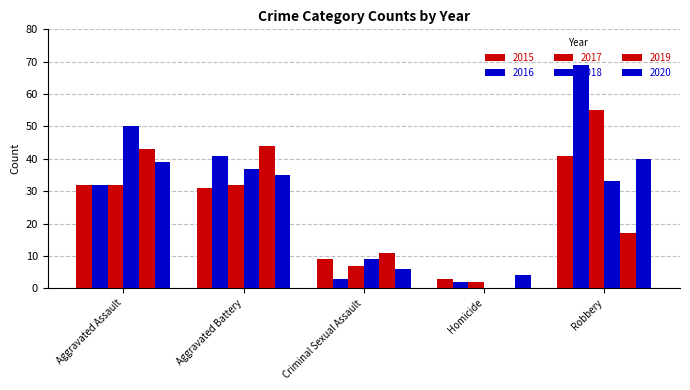

What is the difference between the maximum and minimum values in the 2019 series?

44